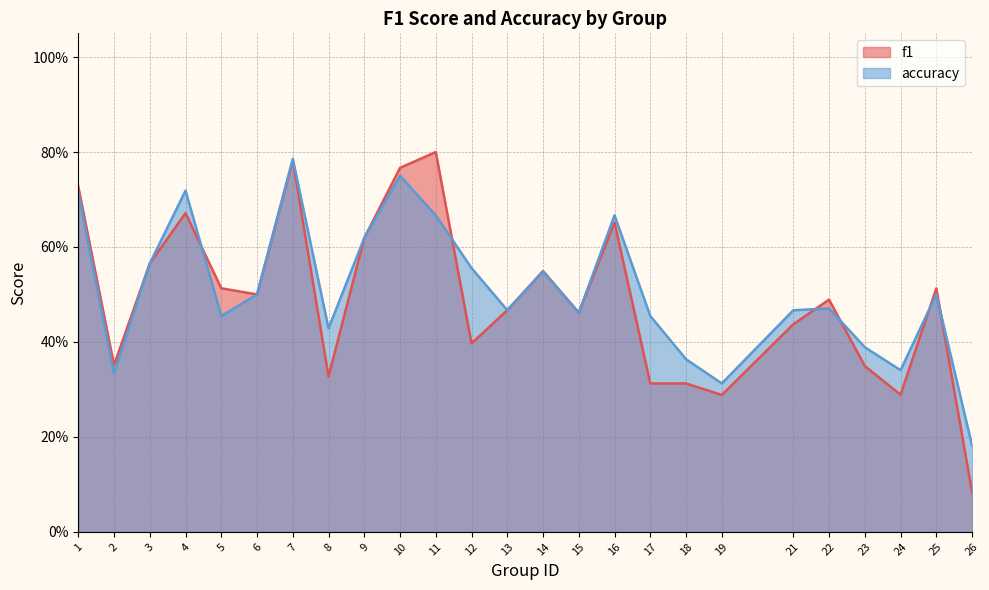

Reading right to left, list all the values displayed in this chart.

f1: 26=0.1	25=0.5	24=0.3	23=0.3	22=0.5	21=0.4	19=0.3	18=0.3	17=0.3	16=0.7	15=0.5	14=0.5	13=0.5	12=0.4	11=0.8	10=0.8	9=0.6	8=0.3	7=0.8	6=0.5	5=0.5	4=0.7	3=0.6	2=0.4	1=0.7
accuracy: 26=0.2	25=0.5	24=0.3	23=0.4	22=0.5	21=0.5	19=0.3	18=0.4	17=0.5	16=0.7	15=0.5	14=0.5	13=0.5	12=0.6	11=0.7	10=0.8	9=0.6	8=0.4	7=0.8	6=0.5	5=0.5	4=0.7	3=0.6	2=0.3	1=0.7